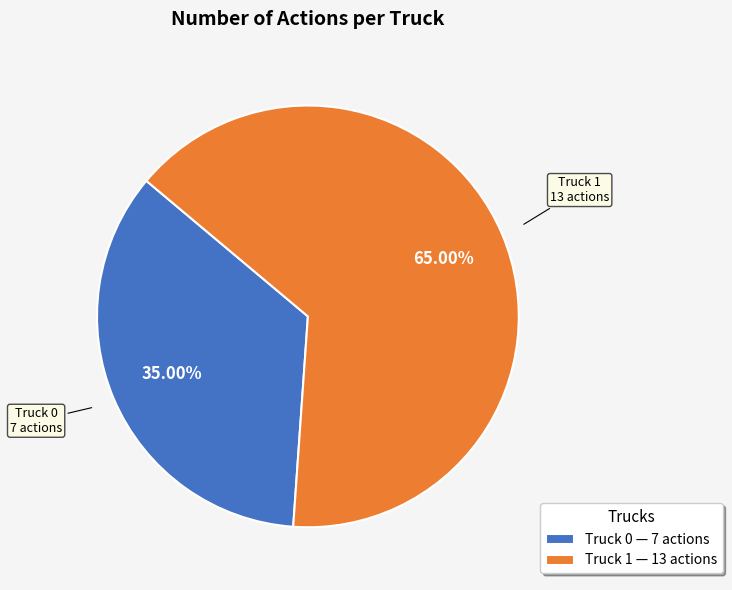

Rank the categories by value from highest to lowest.

Truck 1, Truck 0